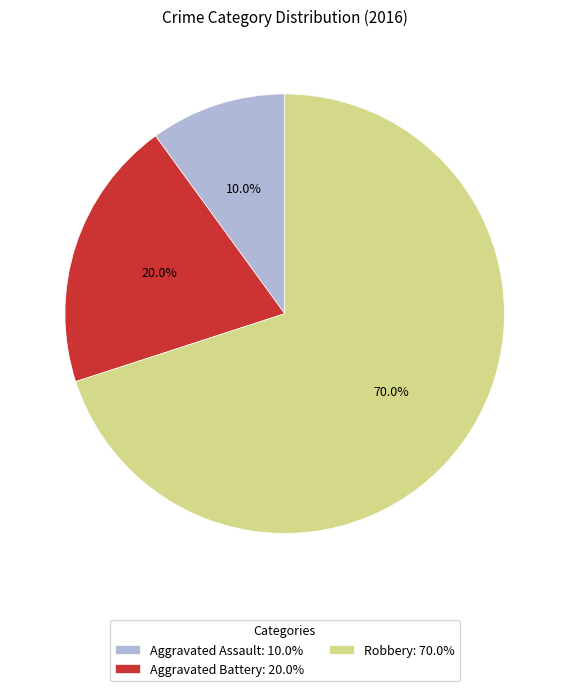

To the nearest percent, what percentage of the pie is Aggravated Battery?

20%